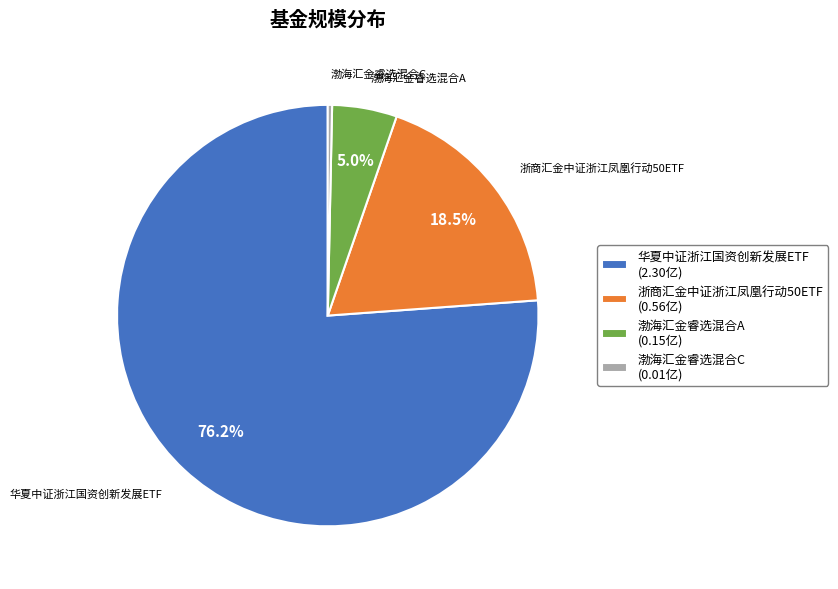

Which slice represents more than half of the pie?

华夏中证浙江国资创新发展ETF